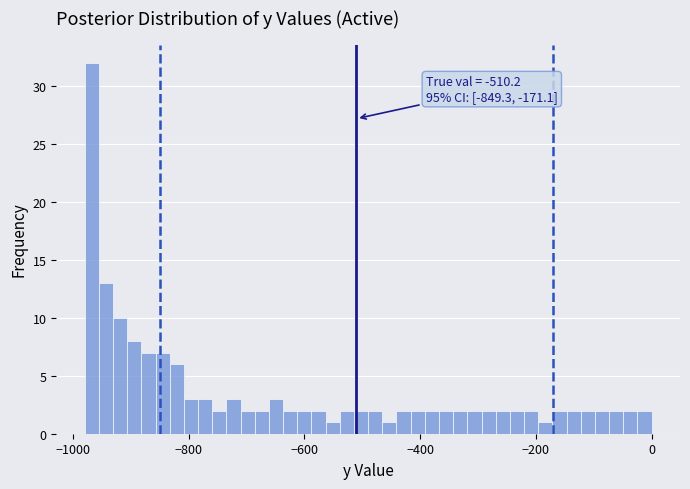

Around what value on the x-axis is the tallest bar? Give the approximate position of its centre, as read against the axis.

-960